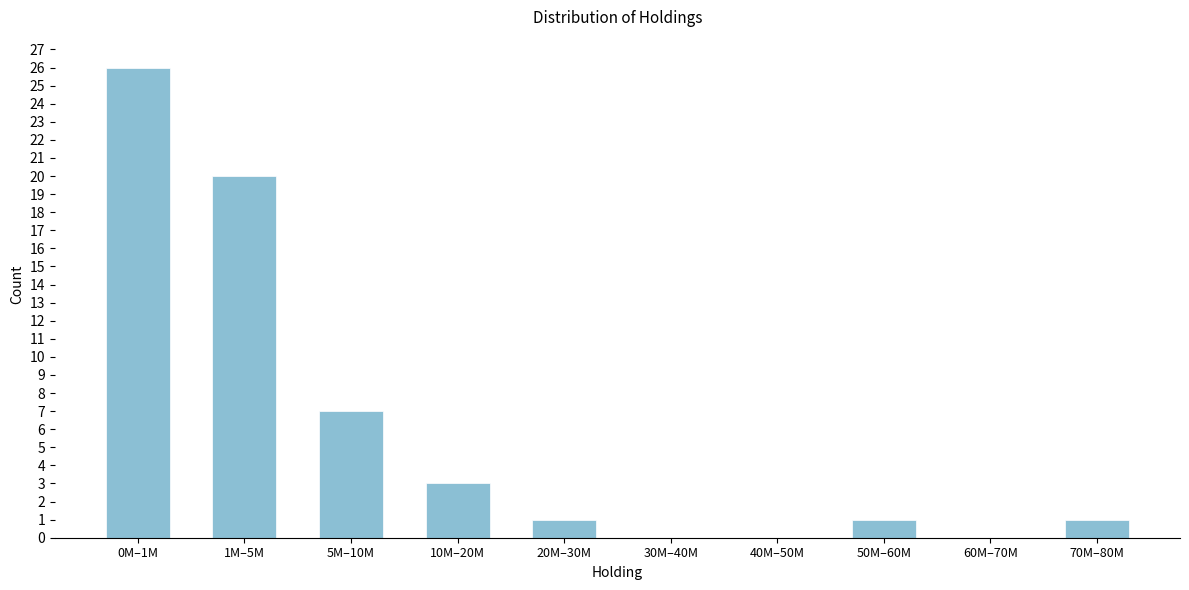

Reading left to right, what are all the values shown in this chart?

0M–1M=26	1M–5M=20	5M–10M=7	10M–20M=3	20M–30M=1	30M–40M=0	40M–50M=0	50M–60M=1	60M–70M=0	70M–80M=1